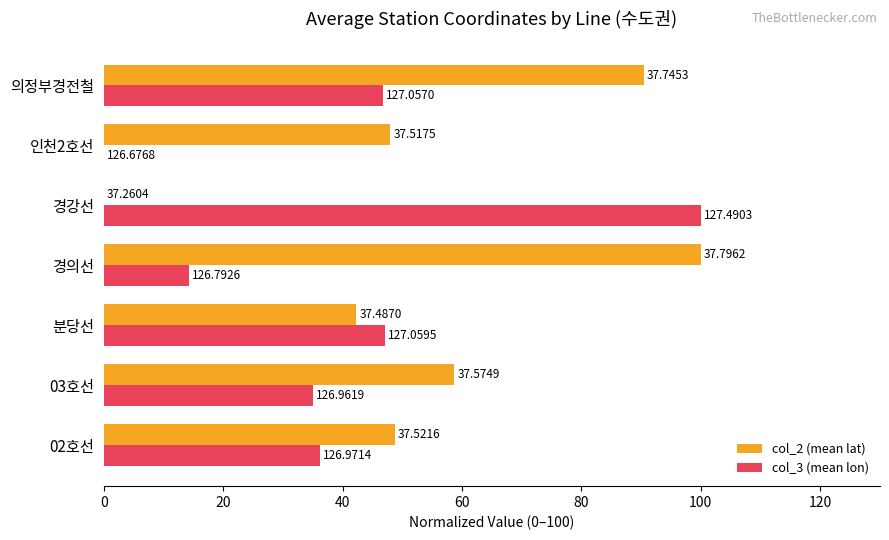

What are all the series names shown in the legend?

col_2 (mean lat), col_3 (mean lon)